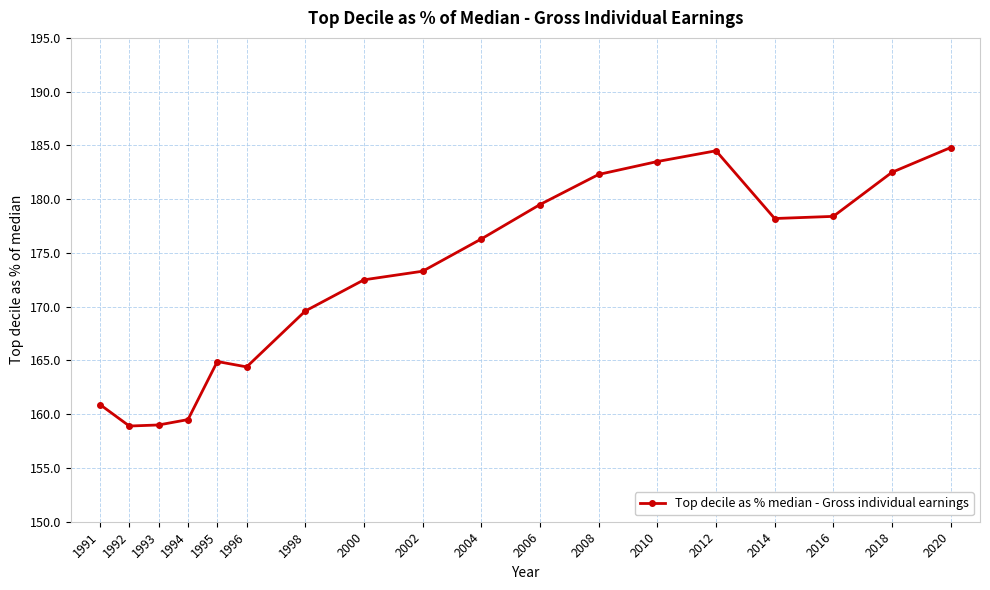

What is the sum of the values at 2006 and 2018?

362.0